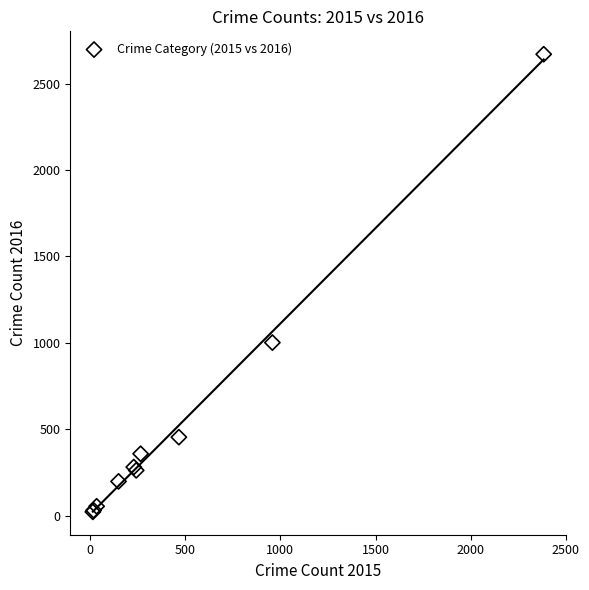

What Y value in the scatter plot is closest to 1346?

1002